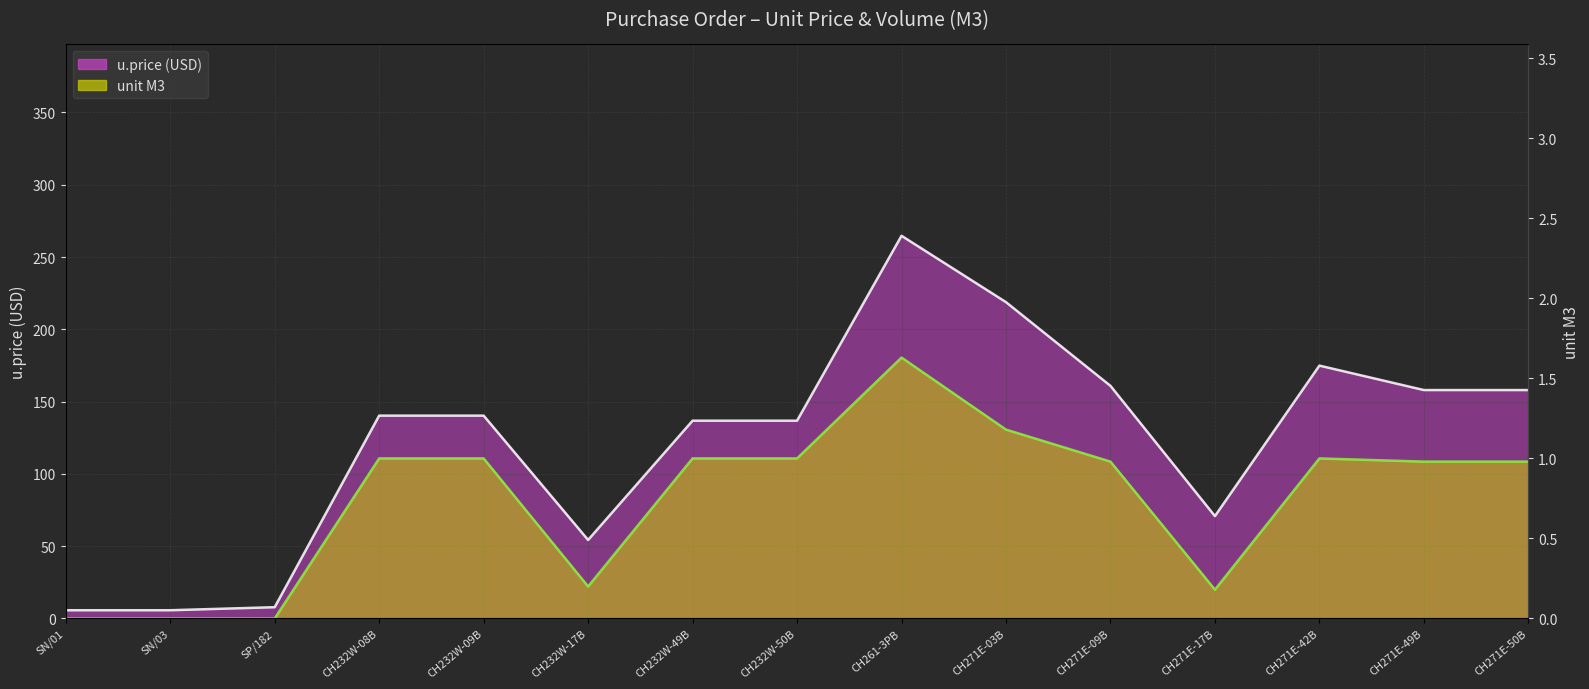

In unit M3, how many points are lower than both neighbors (excluding endpoints)?

2